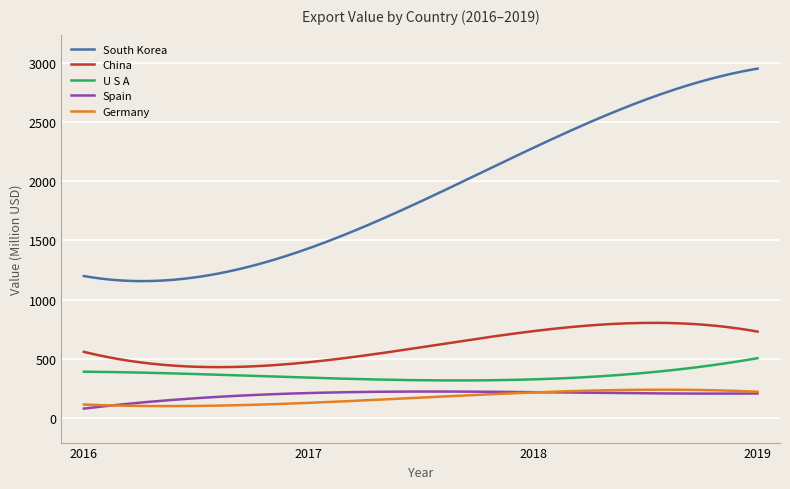

What is the highest value of the South Korea series?

2949.3